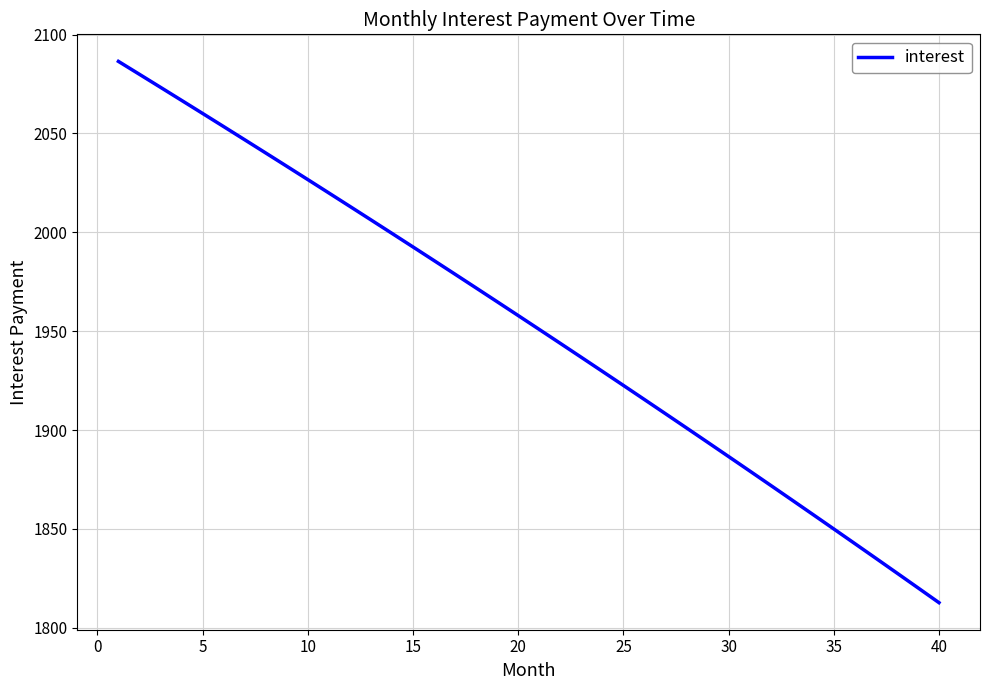

How many lines are shown in the chart?

1